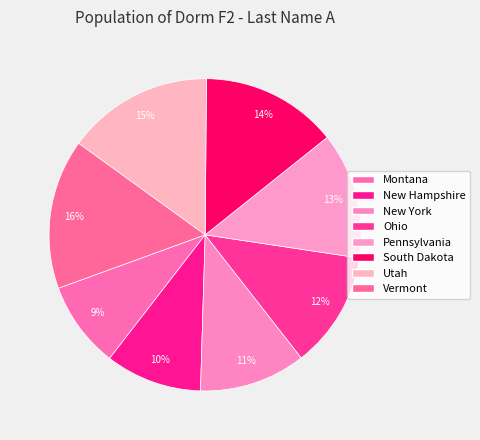

Is it true that Vermont is 27% of the pie?

False